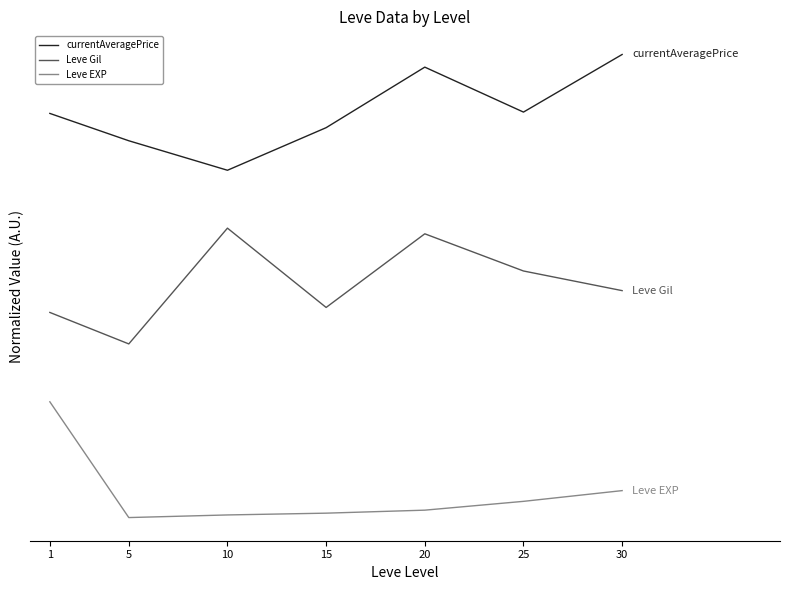

True or false: Leve EXP and Leve Gil cross at least once.

False